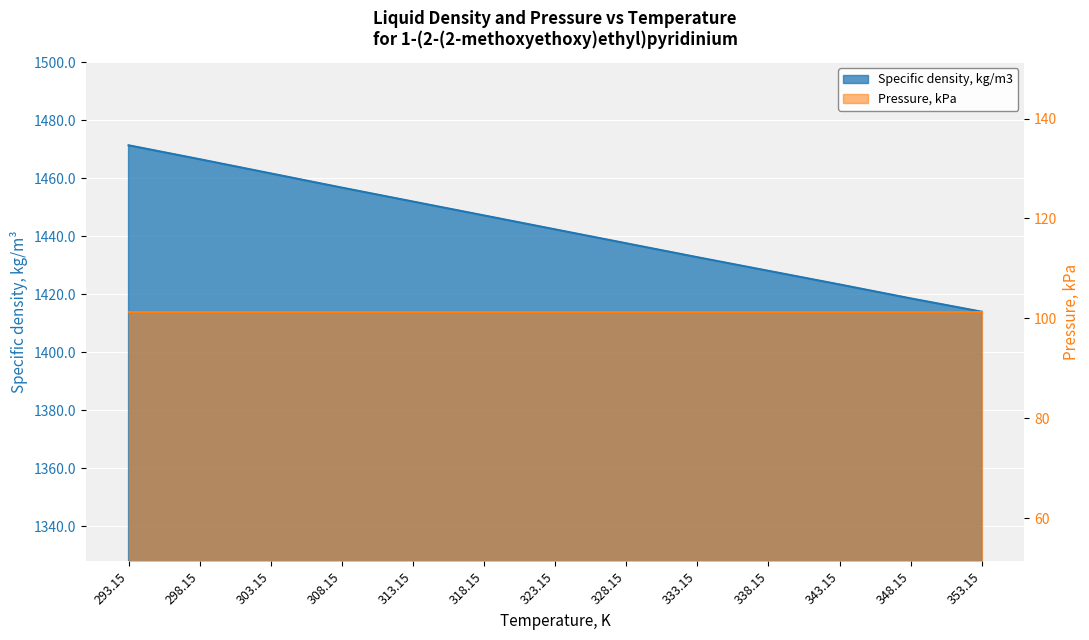

Between 333.15 and 318.15, which is larger?

318.15